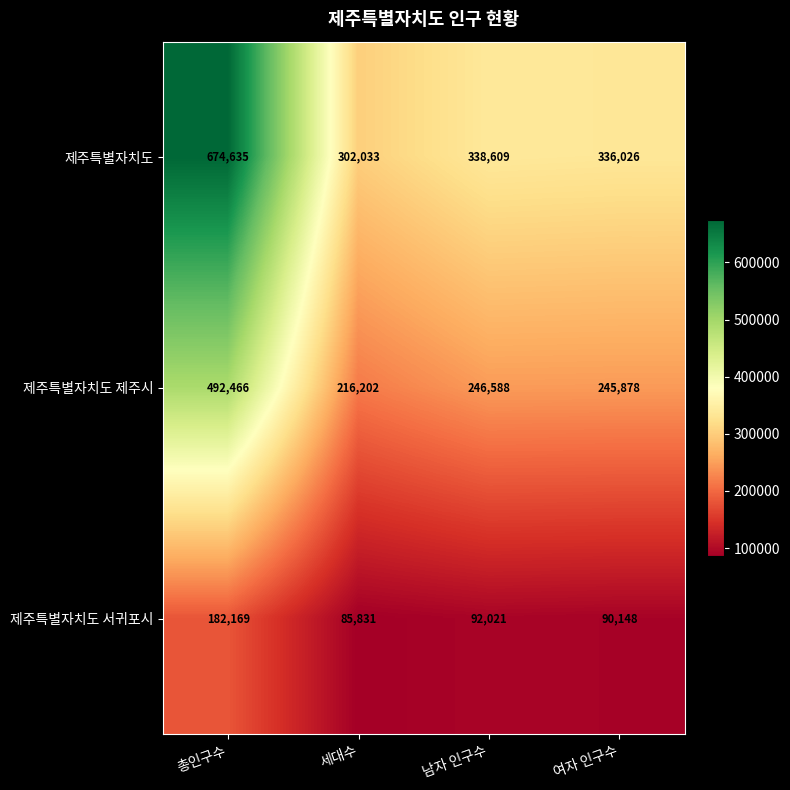

Where is 제주특별자치도 nearest to the value 488334?

남자 인구수